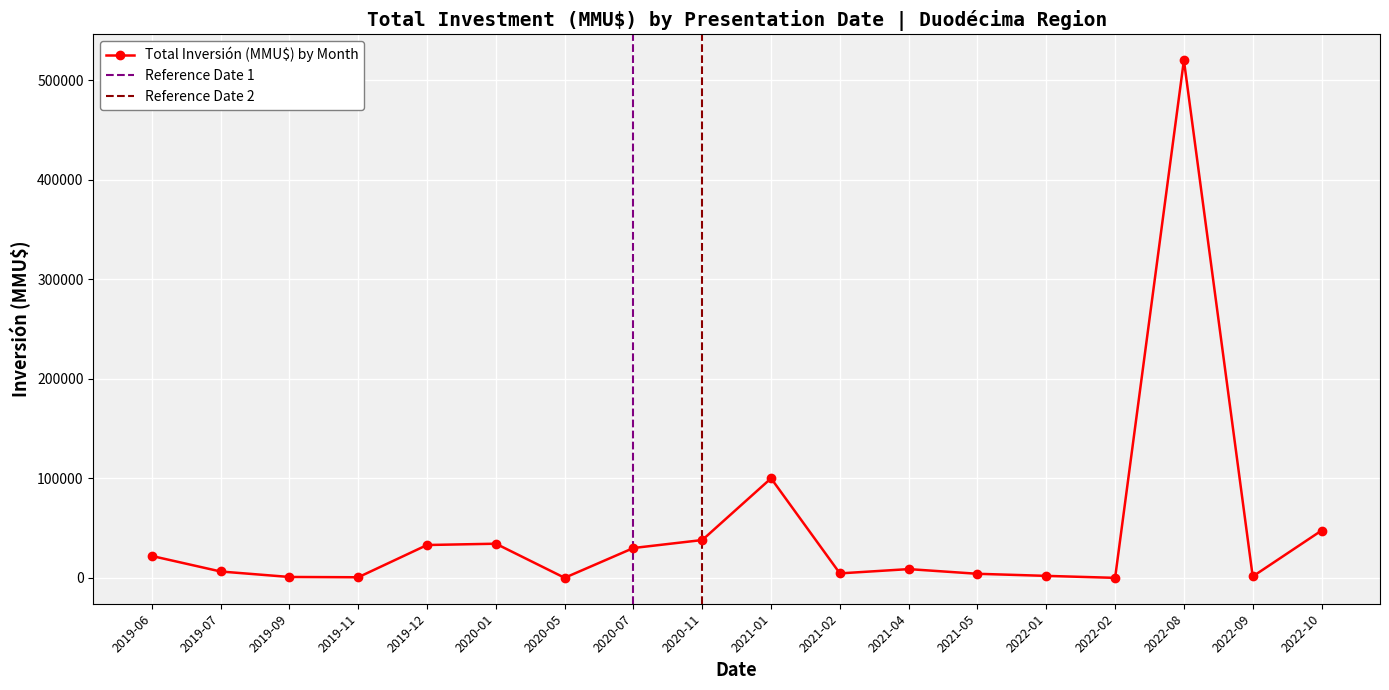

At which label is Total Inversión (MMU$) by Month closest to 260005?

2021-01